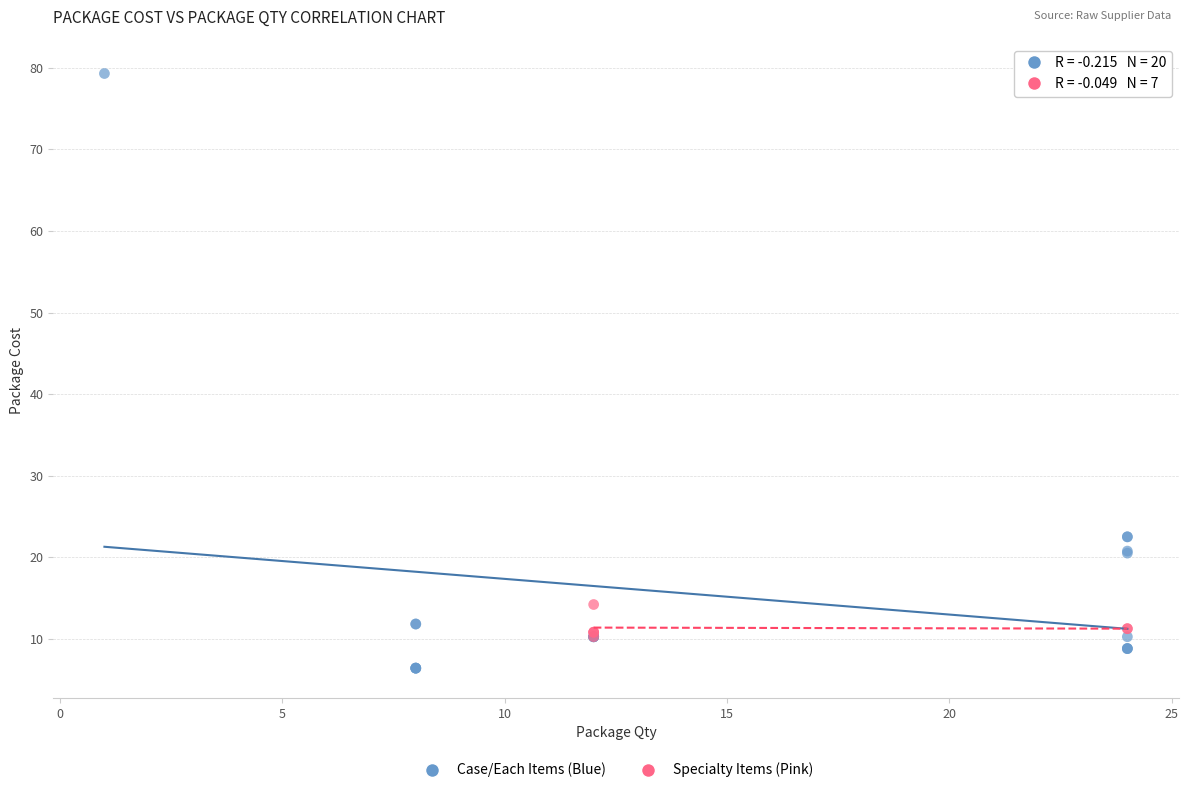

Which series contains the lowest Y value?

Case/Each Items (Blue)